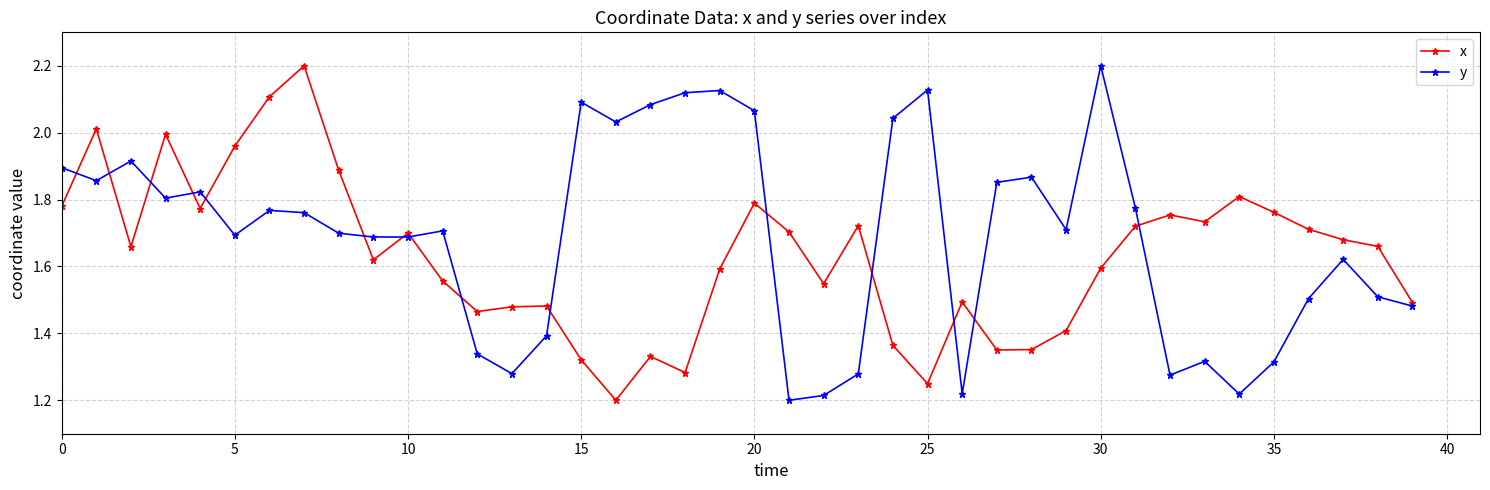

At how many categories does at least one series exceed 2?

12